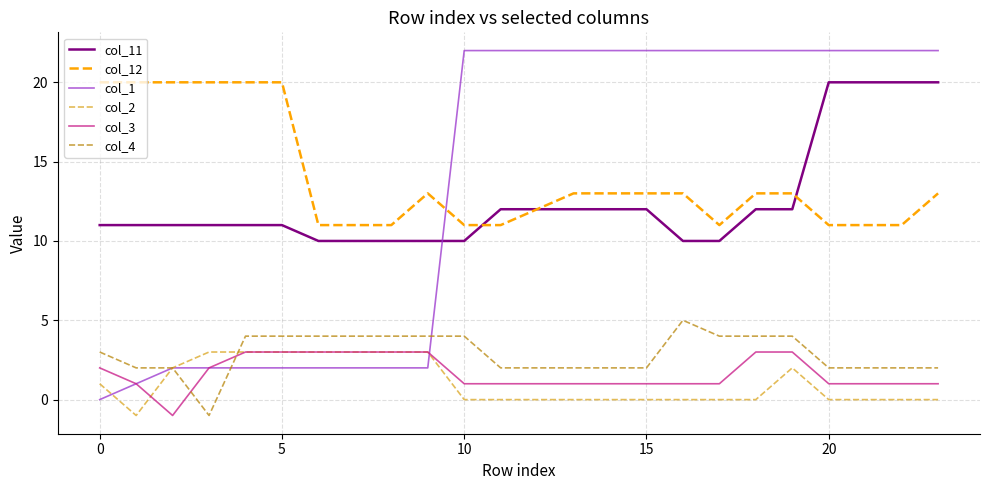

How many categories are shown in the chart?

24